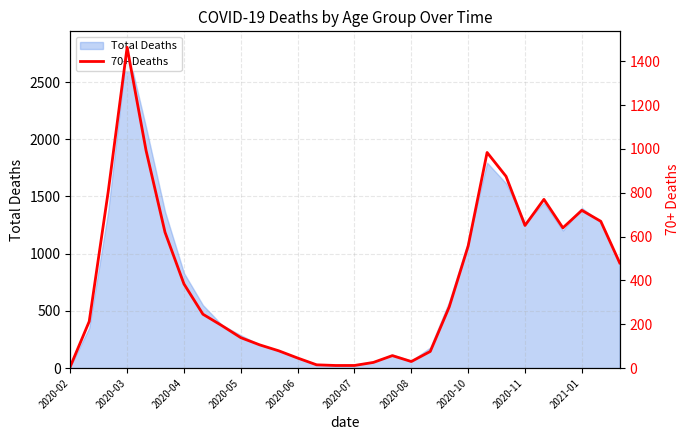

Reading right to left, list all the values displayed in this chart.

480	670	720	640	770	651	875	984	557	279	76	30	57	26	12	12	15	46	79	106	139	194	246	384	620	993	1464	804	213	7